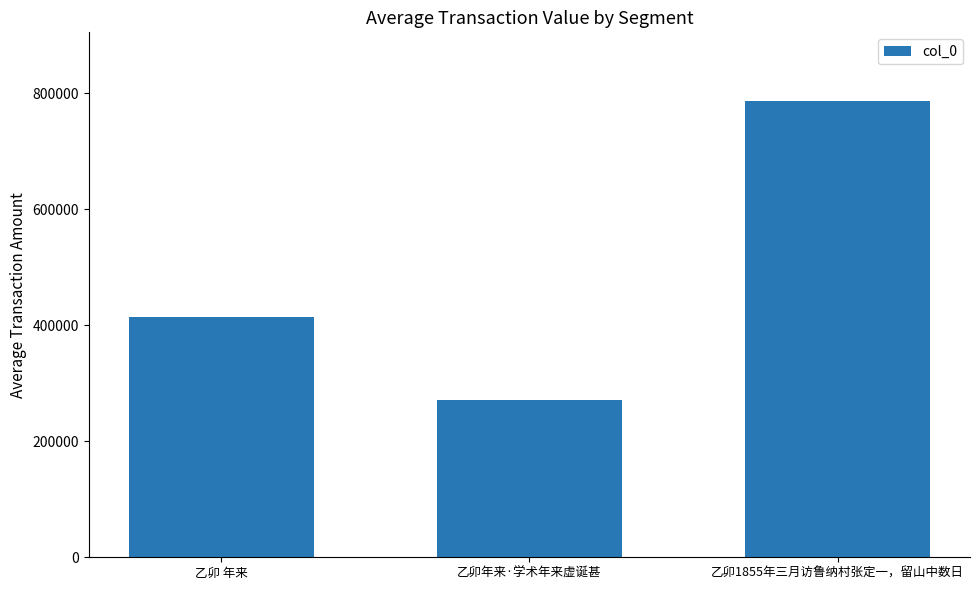

Approximately how many times larger is the value at 乙卯年来·学术年来虚诞甚 compared to 乙卯 年来?

0.7